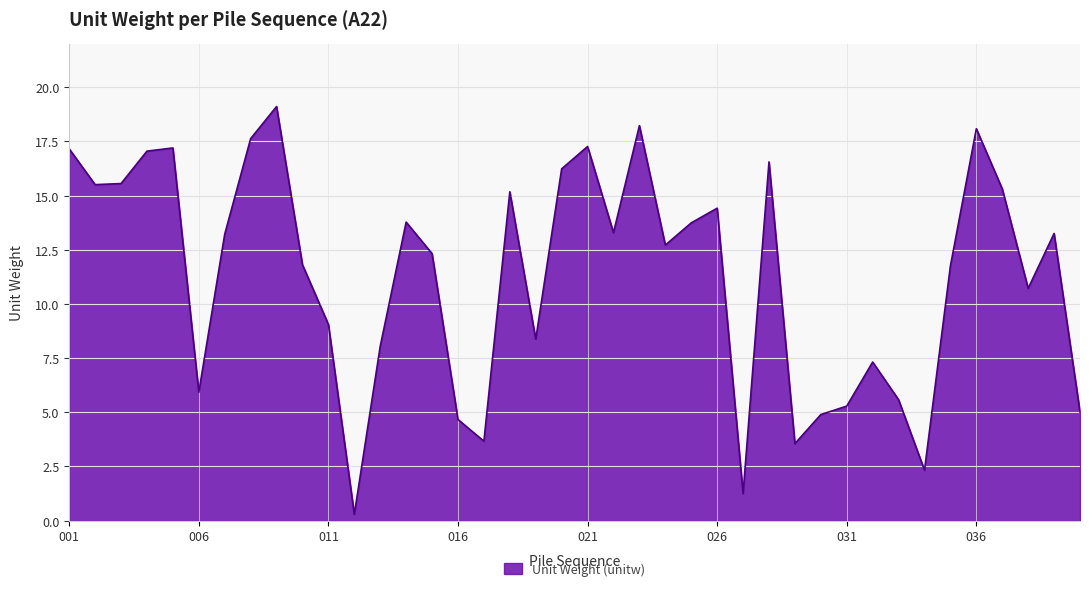

What is the greatest value displayed?

19.1